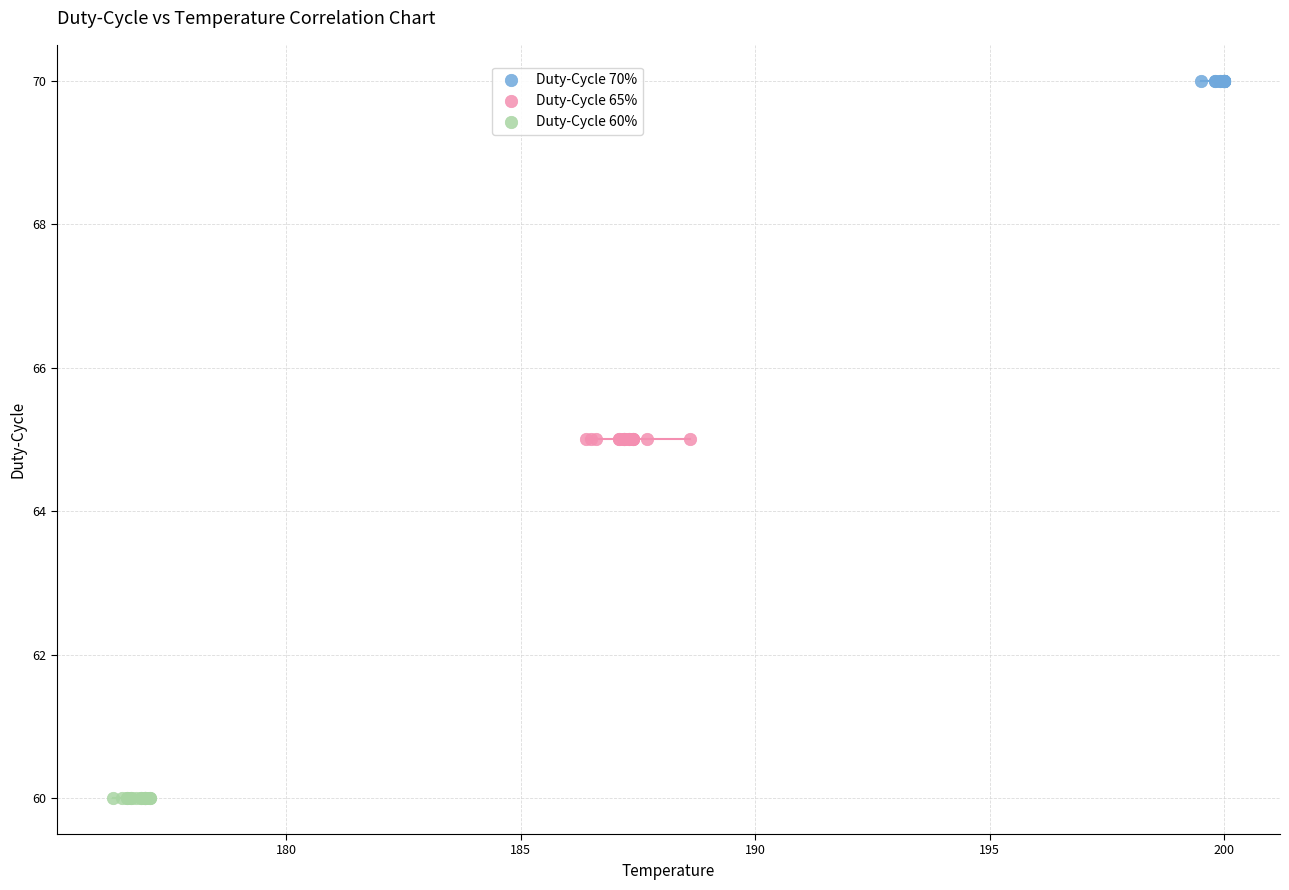

Which series reaches the minimum Y coordinate?

Duty-Cycle 60%